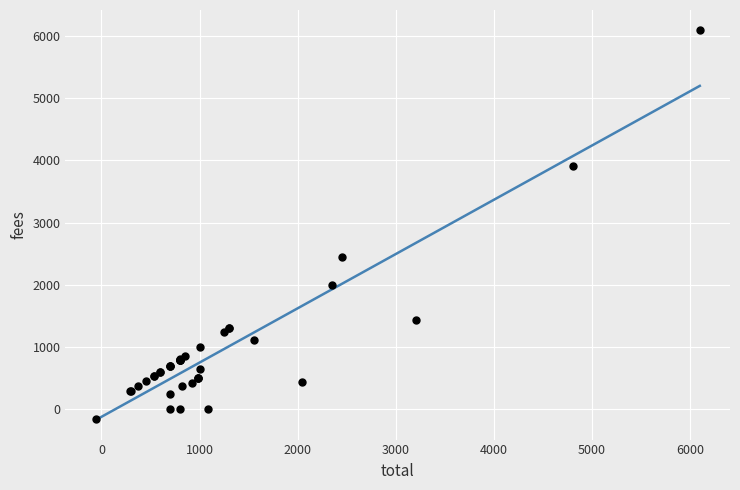

What Y value in the scatter plot is closest to 2975?

2450.0